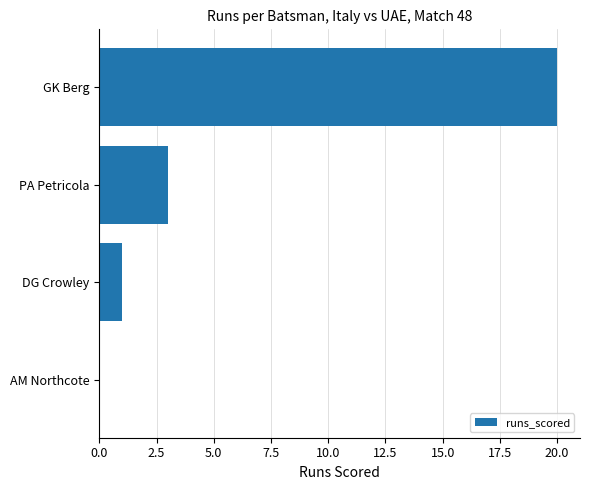

How many positive values are there?

3